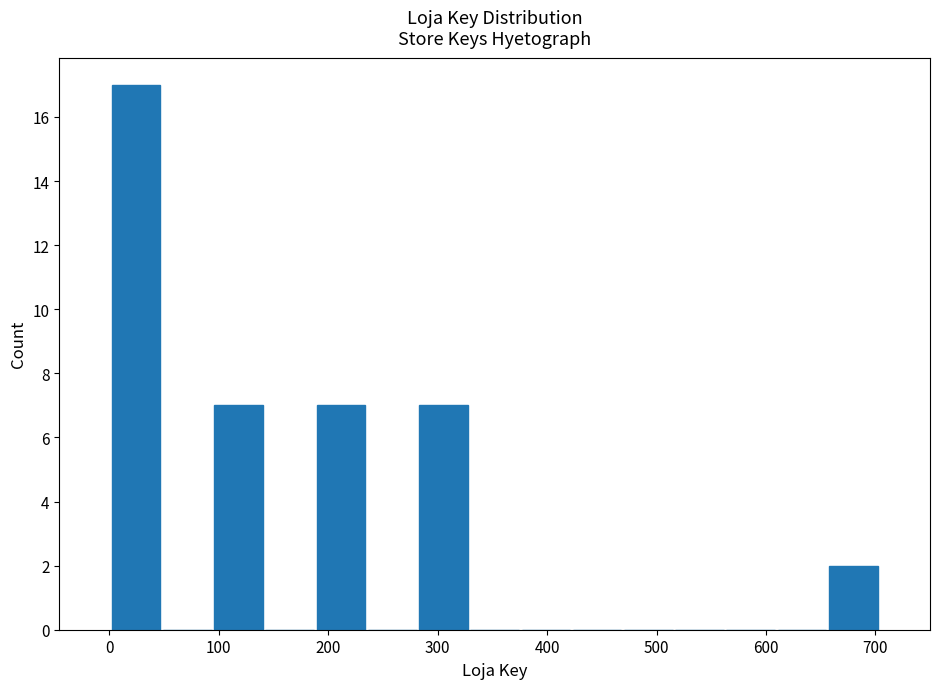

Reading left to right, list every bar in this chart as the range it spans on the x-axis followed by its height. Neither the bar edges nor the heights are printed on the chart, so give them approximately, as read against the axes.

0 to 50: 17
50 to 90: 0
90 to 140: 7
140 to 190: 0
190 to 240: 7
240 to 280: 0
280 to 330: 7
330 to 380: 0
380 to 420: 0
420 to 470: 0
470 to 520: 0
520 to 560: 0
560 to 610: 0
610 to 660: 0
660 to 700: 2